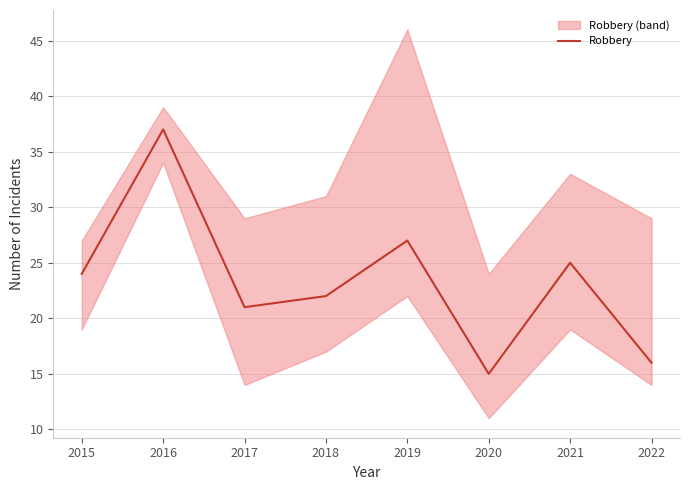

Where is the first local maximum?

2016